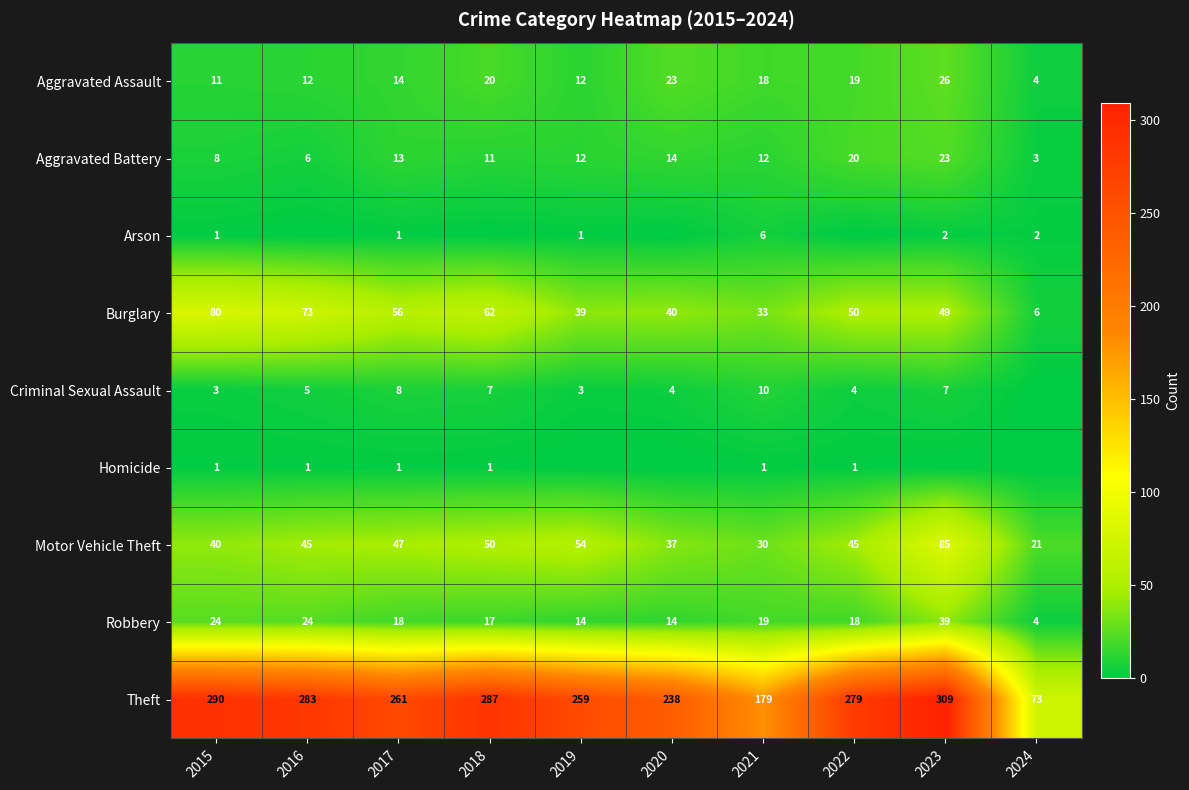

How many categories are shown in the chart?

10